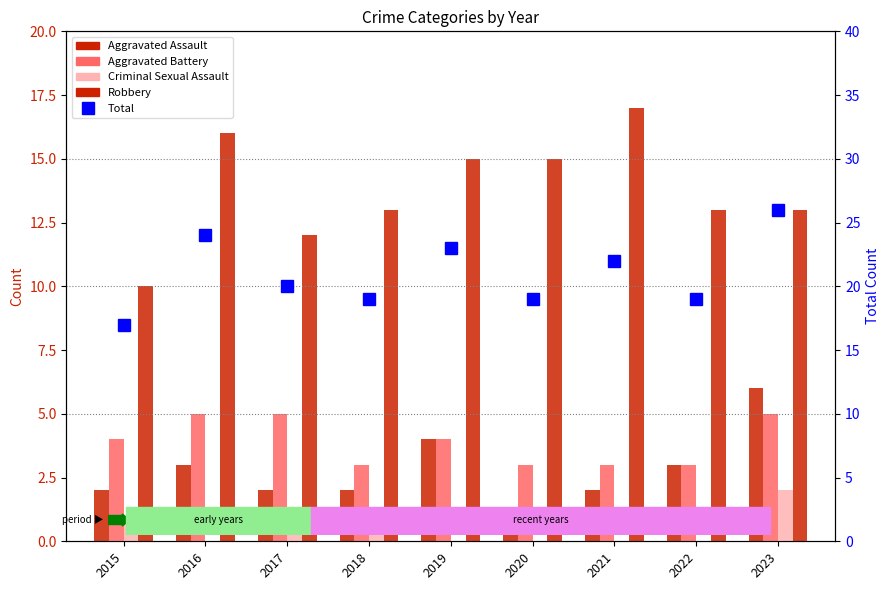

At which category does the chart reach its peak across all series?

2023